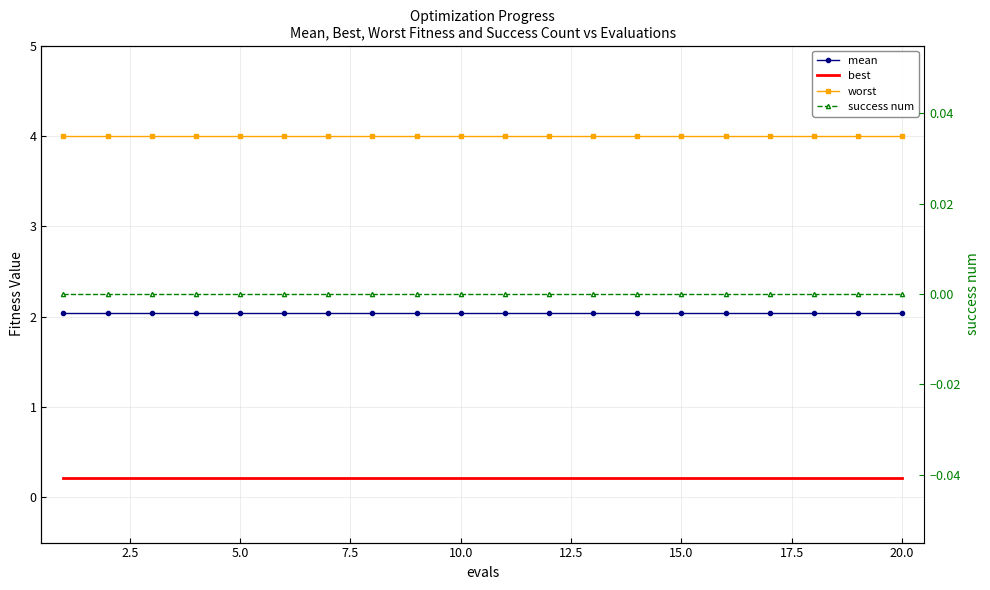

True or false: mean and worst cross at least once.

False